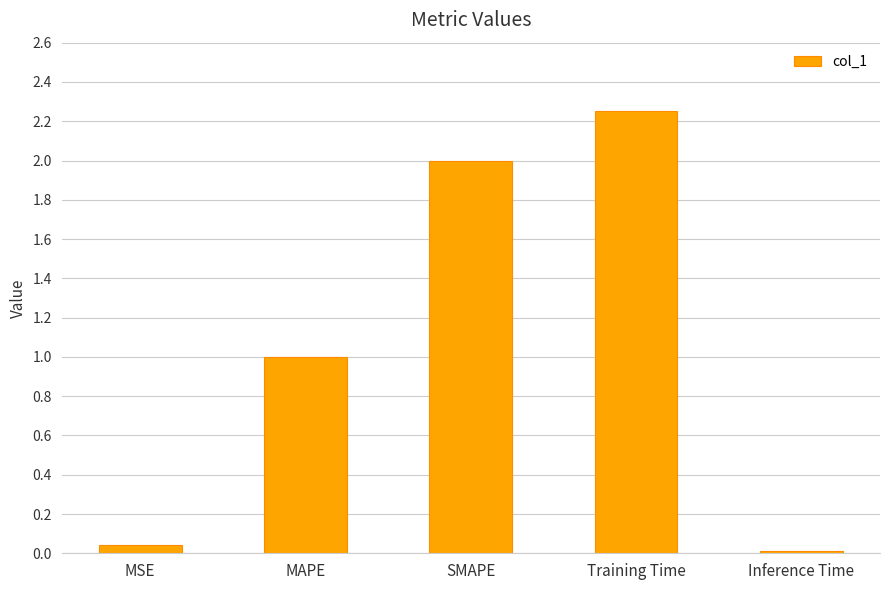

Which category has the highest value across all series?

Training Time